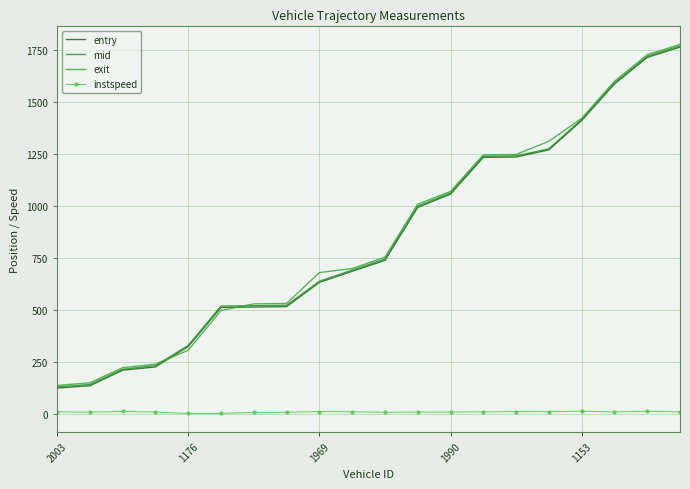

Which series has the largest total across all categories?

exit